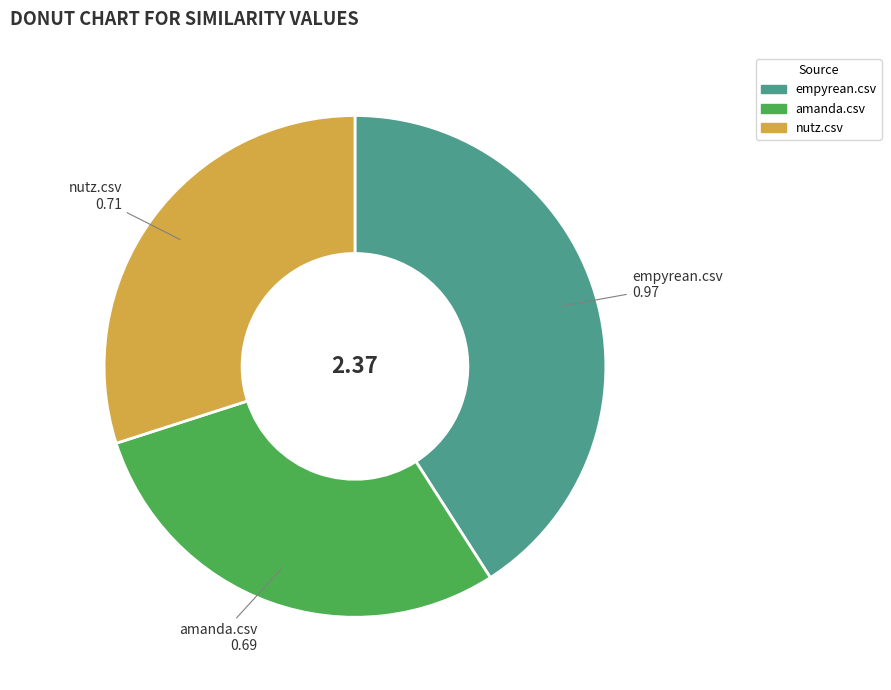

Does nutz.csv account for over 50% of the chart?

No